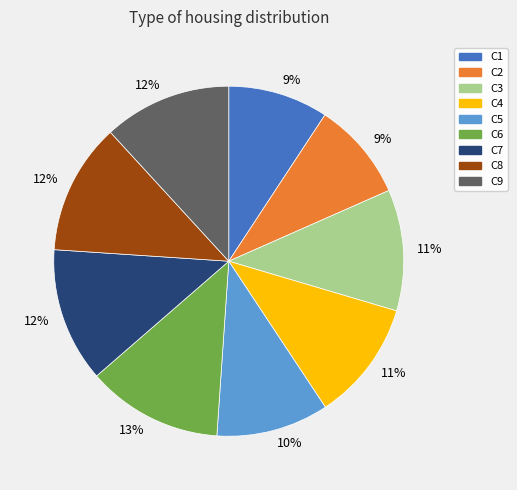

Does any single category account for the majority?

No